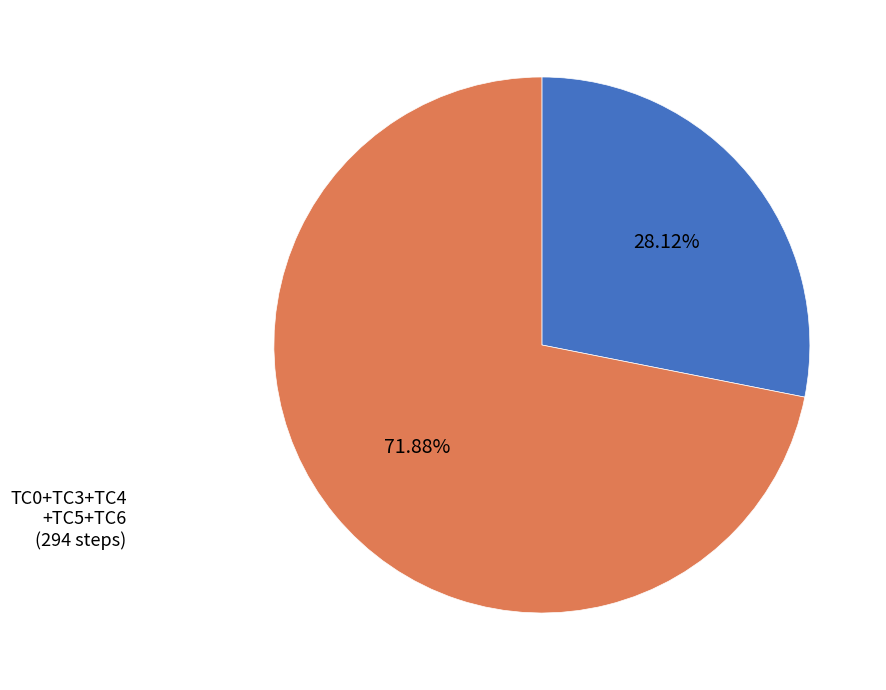

Is there a majority slice in this chart?

Yes